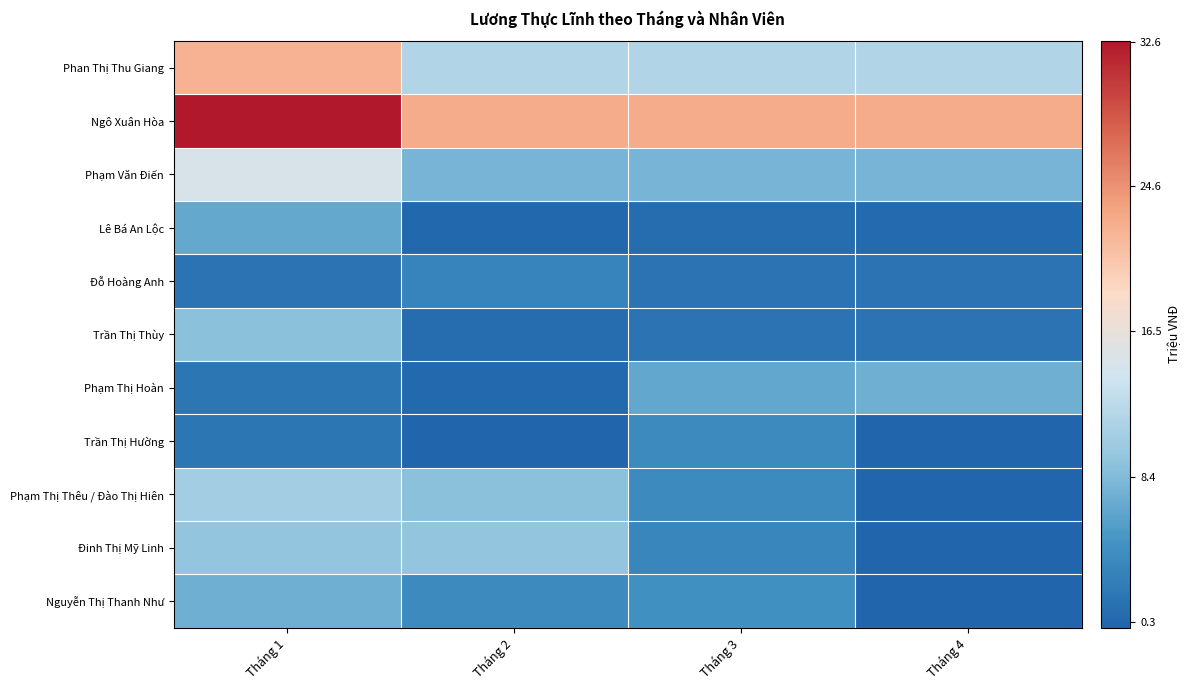

Count the number of data series in this chart.

11